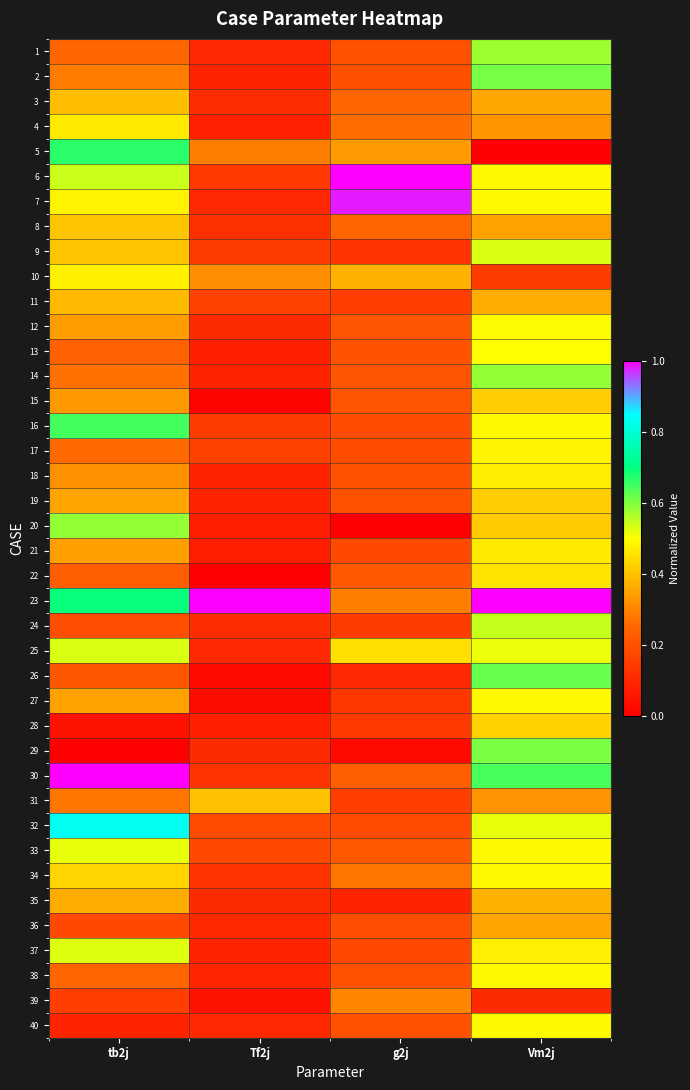

What is the total value across all series at tb2j?

15.3